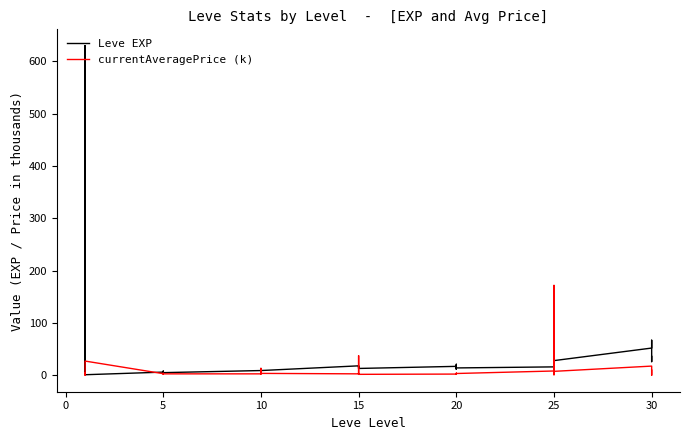

Which series has the widest spread of values?

Leve EXP